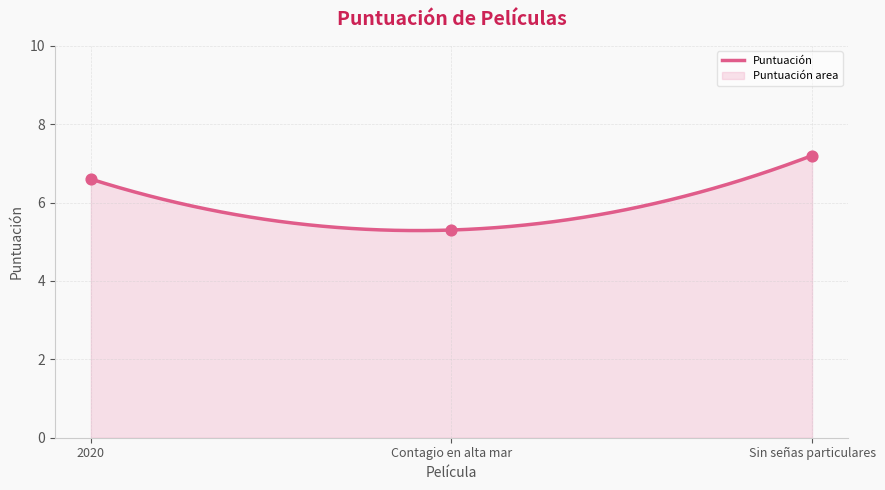

Approximately how many times larger is the value at 2020 compared to Sin señas particulares?

0.9